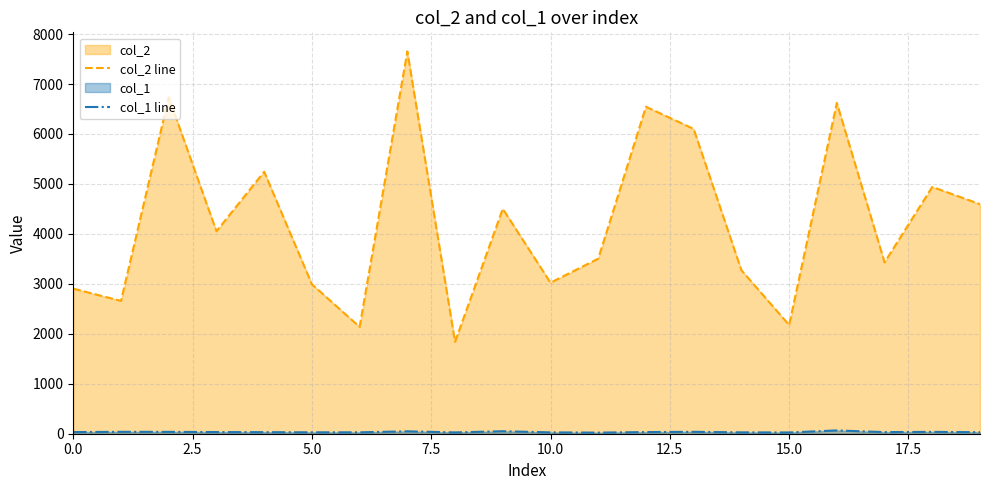

What is the sum of all col_1 line values?

689